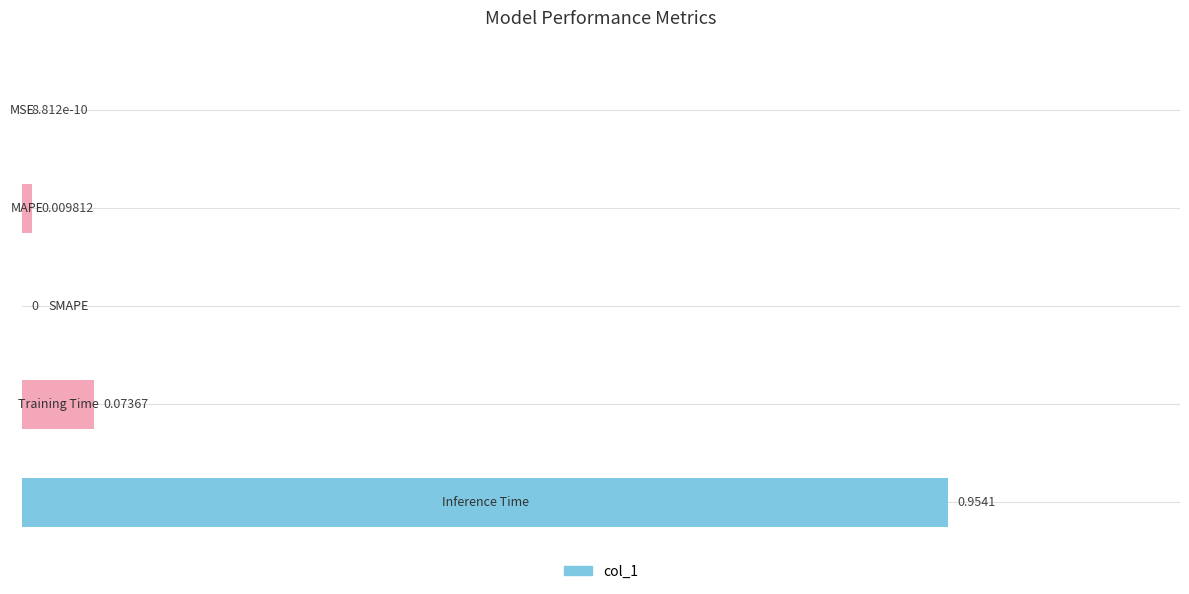

How many positive values are there?

4